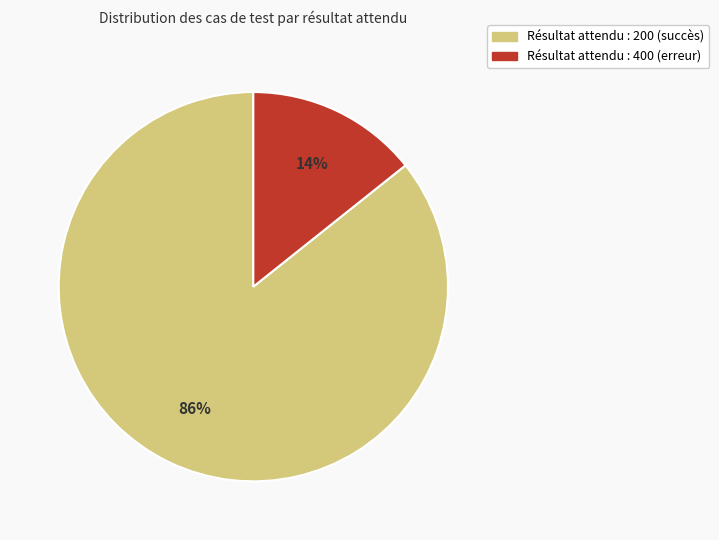

To the nearest percent, what is the average slice percentage?

50%